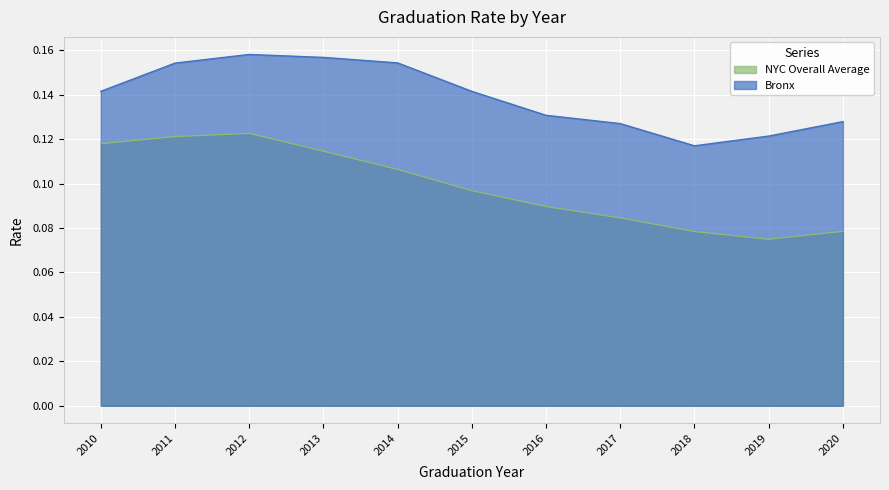

In NYC Overall Average, how many points are higher than both neighbors (excluding endpoints)?

1